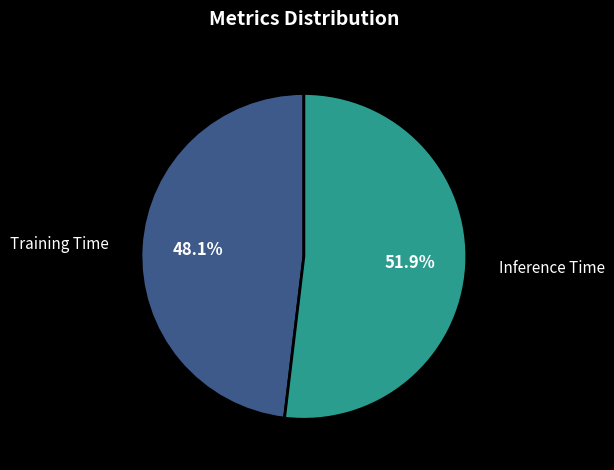

How many slices are in this pie chart?

2